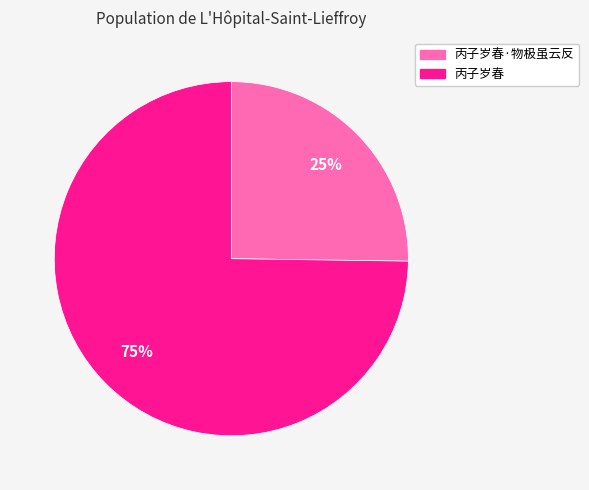

Rank the categories by value from lowest to highest.

丙子岁春·物极虽云反, 丙子岁春